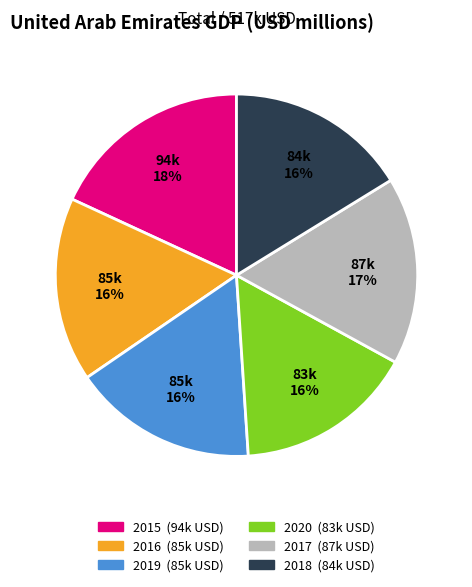

Is there a majority slice in this chart?

No